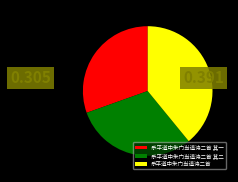

What is the ratio of the value at 乐平道中朱门当道诗二首 to the value at 乐平道中朱门当道诗二首 其二?

1.3